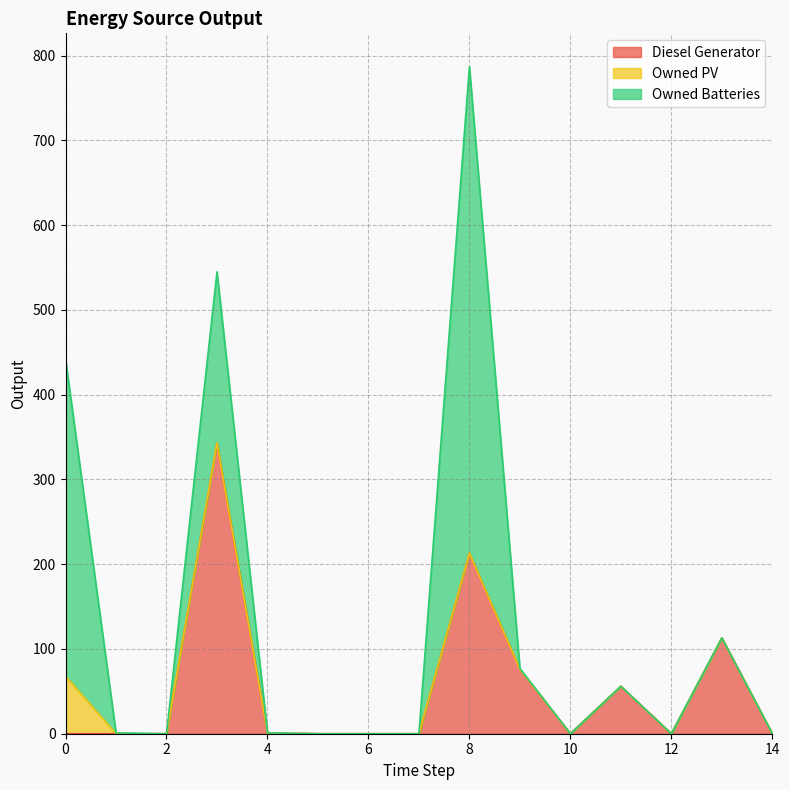

True or false: Diesel Generator and Owned Batteries intersect in this chart.

True